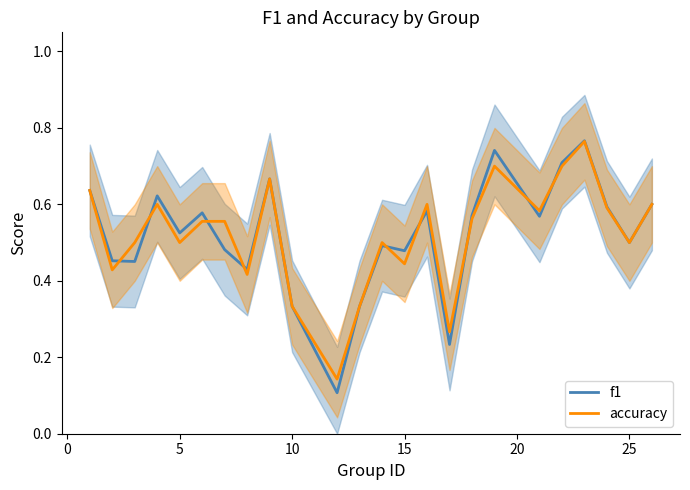

At how many categories does at least one series exceed 0?

24